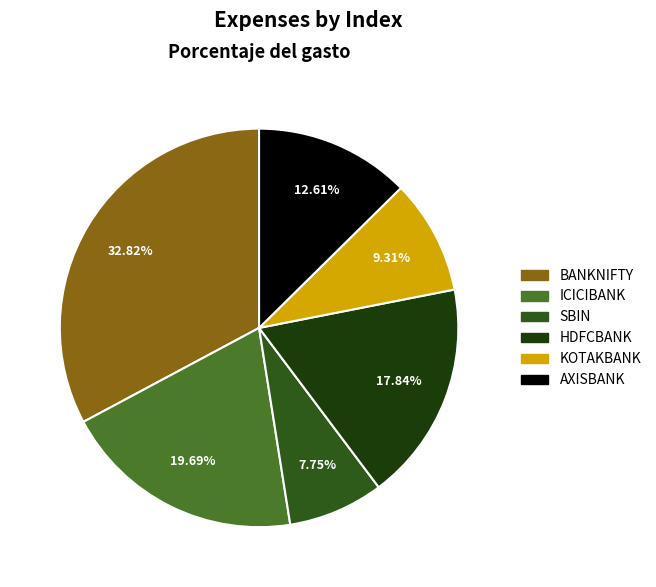

To the nearest percent, what percentage of the pie is BANKNIFTY?

33%